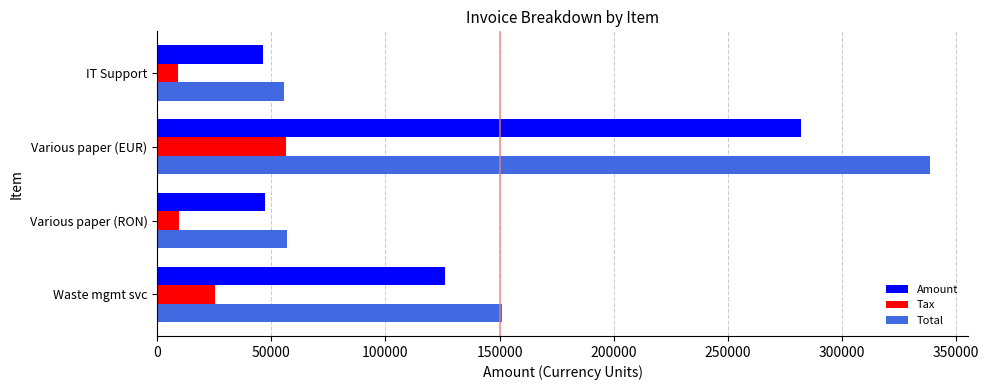

Between Waste mgmt svc and IT Support, which series saw the biggest shift?

Total